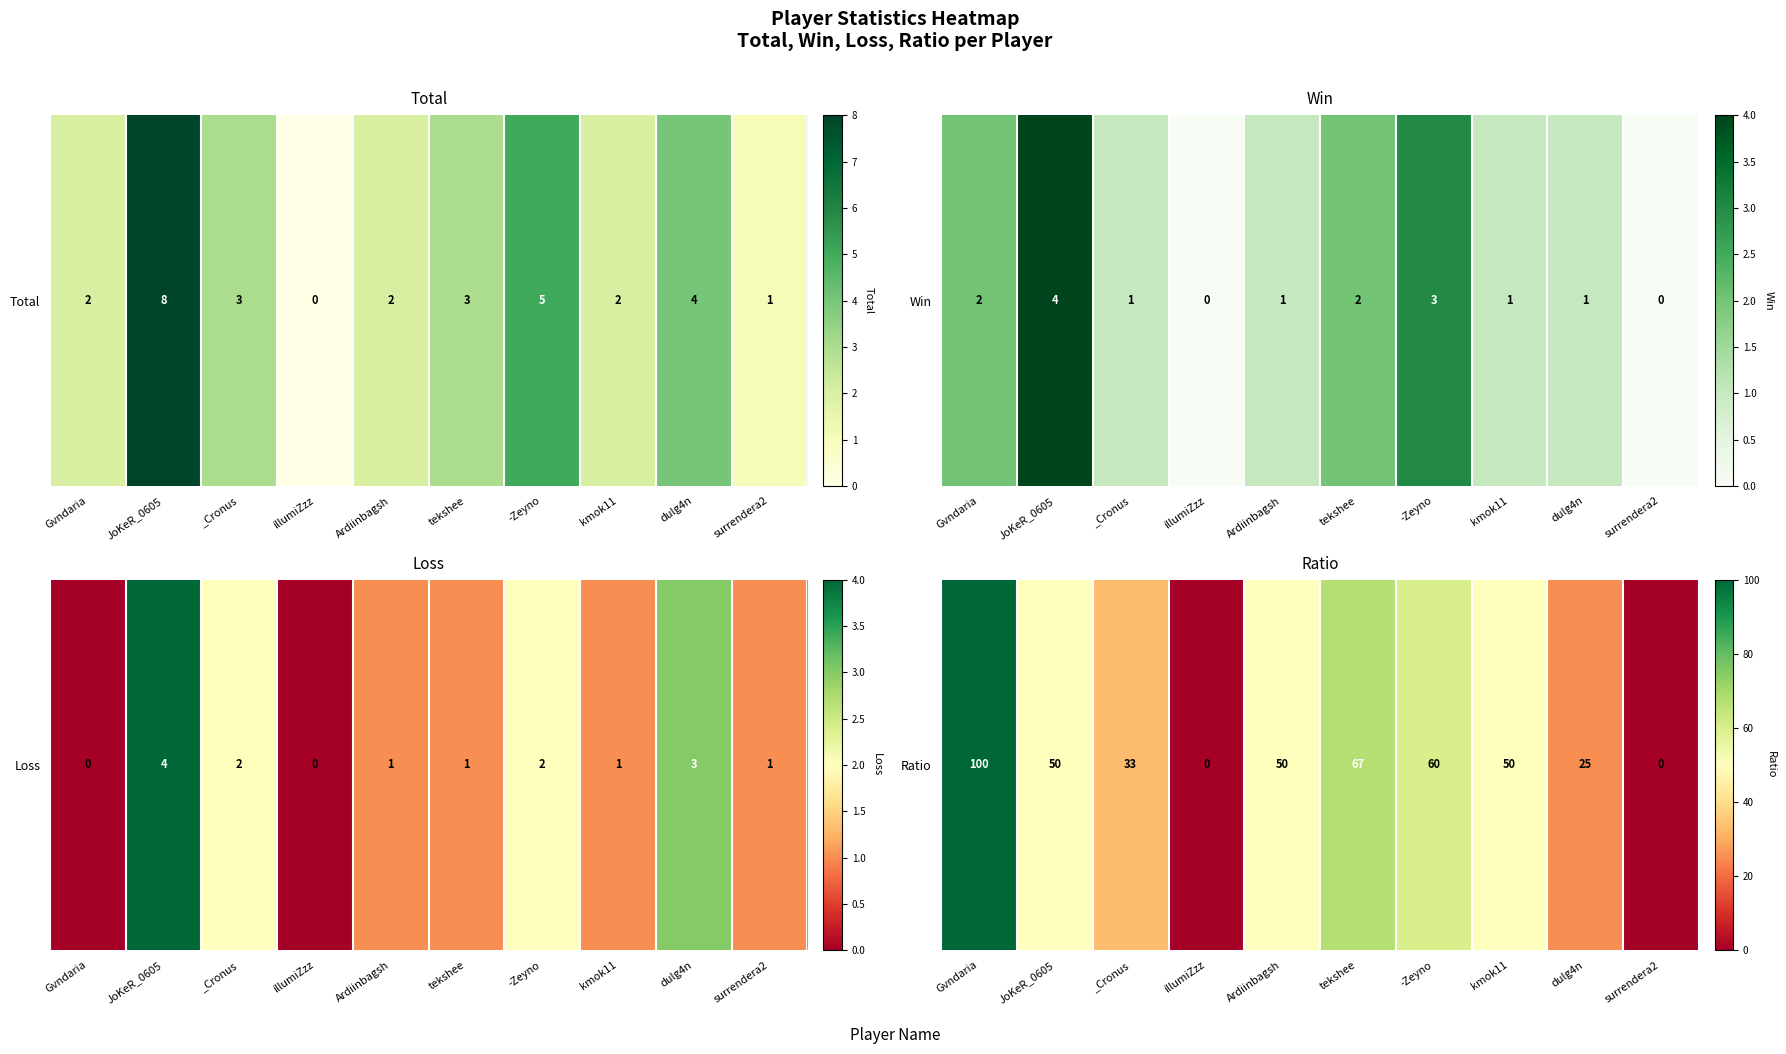

List the labels in order of value, largest first.

Gvndaria, tekshee, -Zeyno, JoKeR_0605, Ardiinbagsh, kmok11, _Cronus, dulg4n, illumiZzz, surrendera2